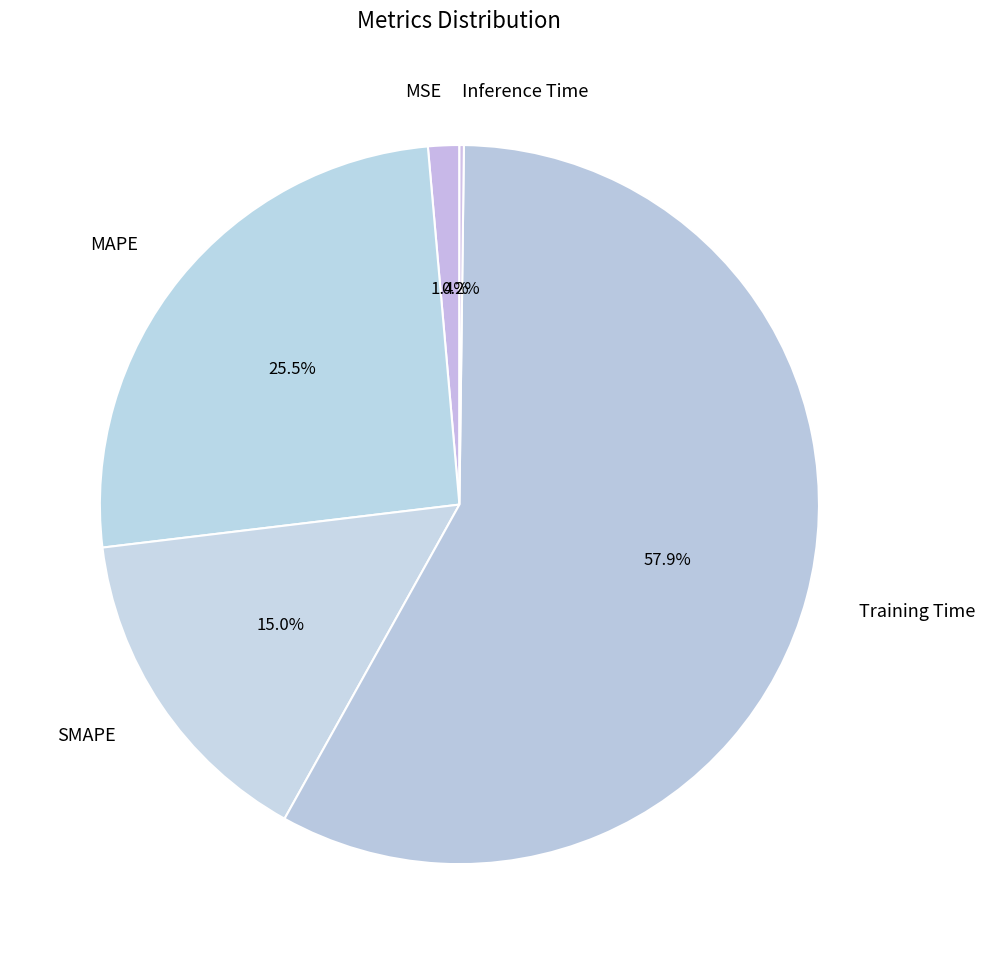

What percentage do MAPE and SMAPE together represent?

40.5%